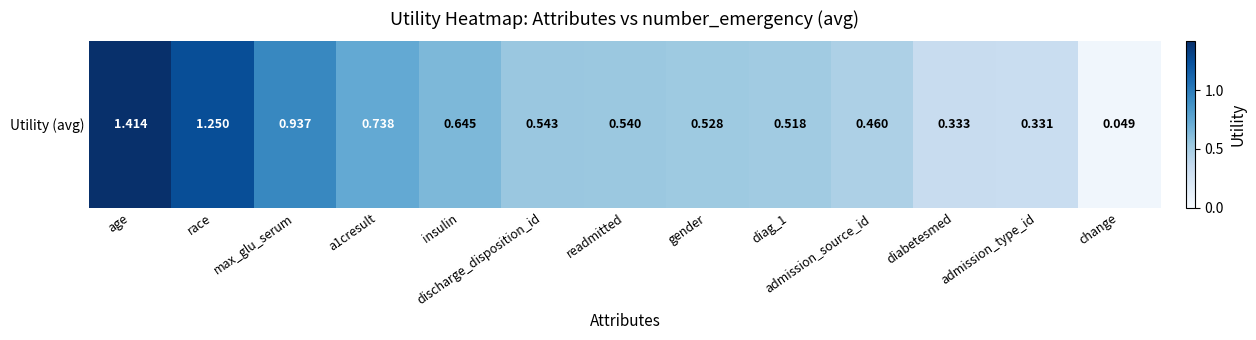

The chart shows a value of 0.7 at admission_source_id. True or false?

False